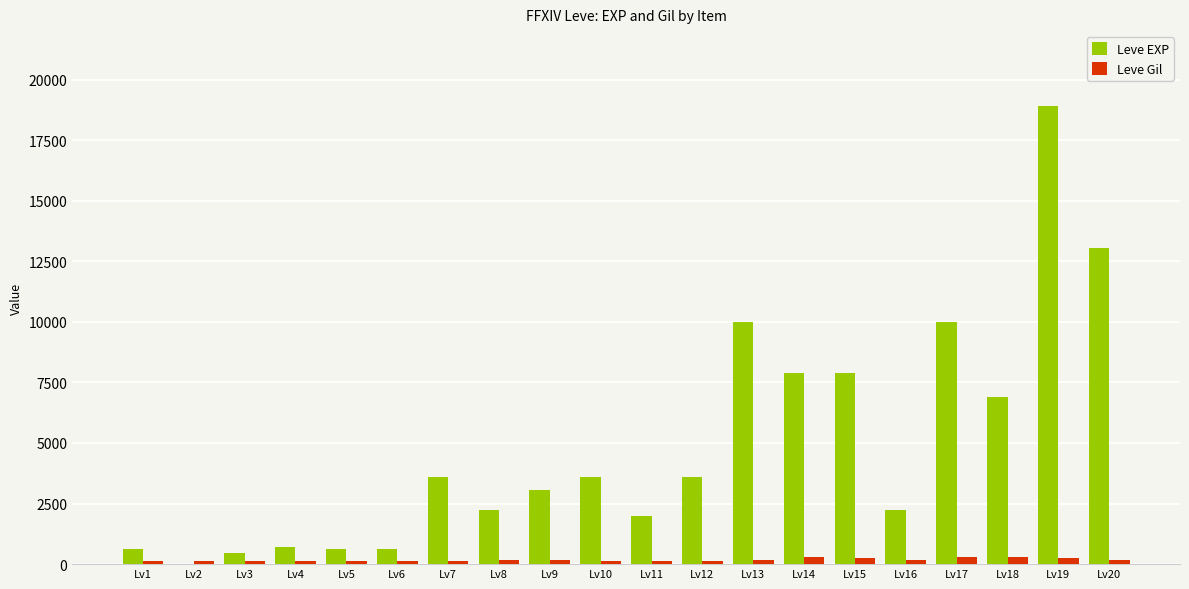

What are all the series names shown in the legend?

Leve EXP, Leve Gil